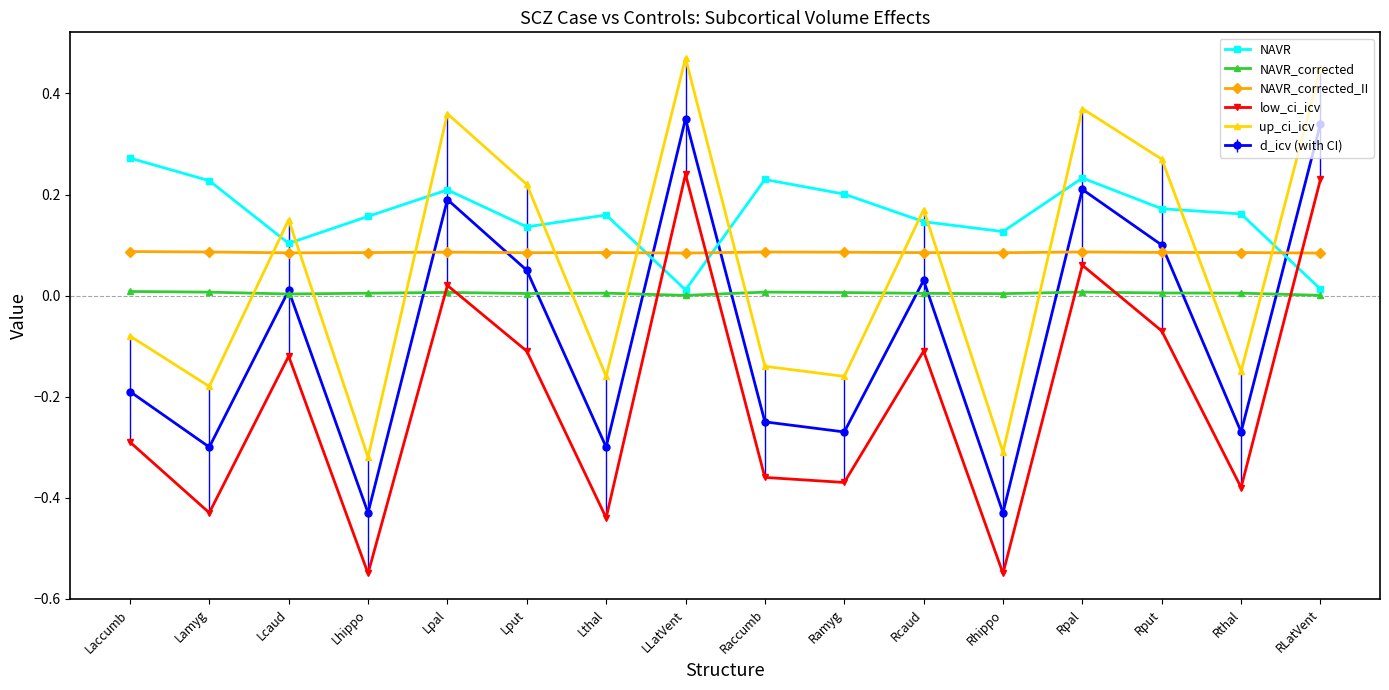

List the series in order of their peak value, highest first.

up_ci_icv, d_icv (with CI), NAVR, low_ci_icv, NAVR_corrected_II, NAVR_corrected